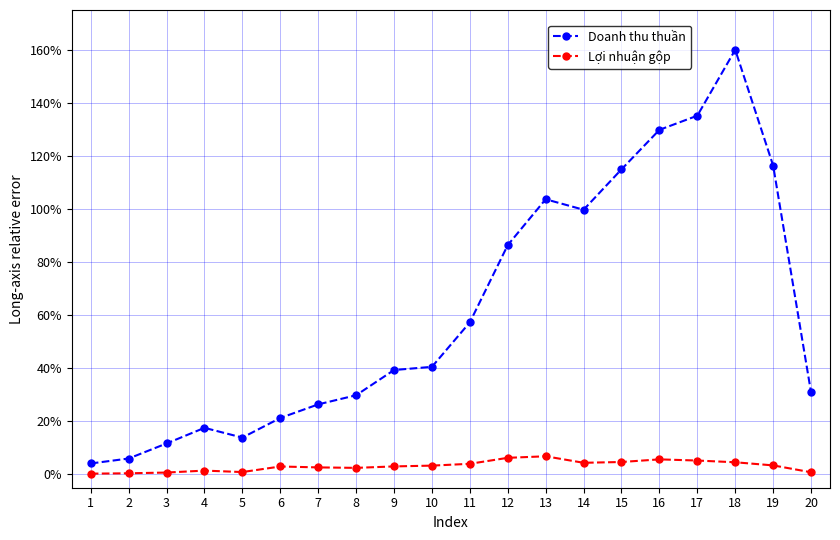

What is the average value of the Lợi nhuận gộp series?

3.2